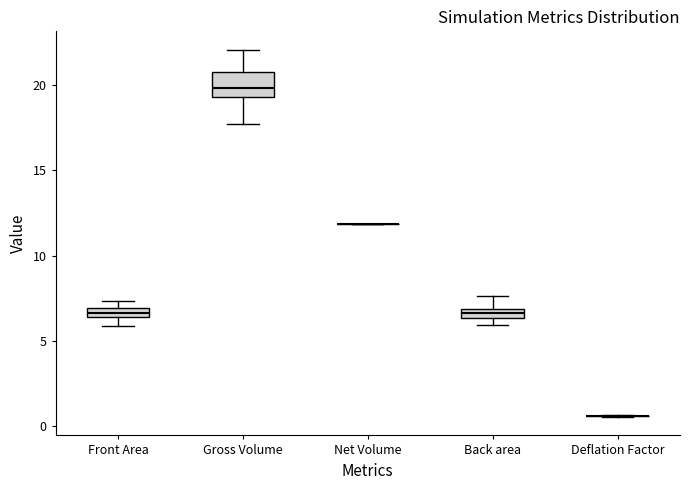

Which box is the tallest, from its lower edge to its upper edge?

Gross Volume